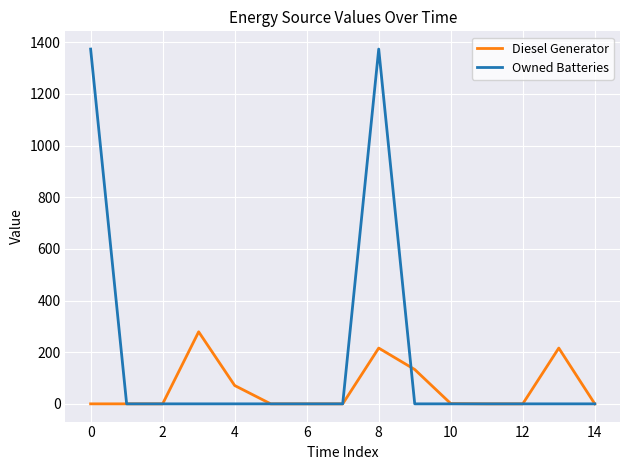

Which series has the widest spread of values?

Owned Batteries